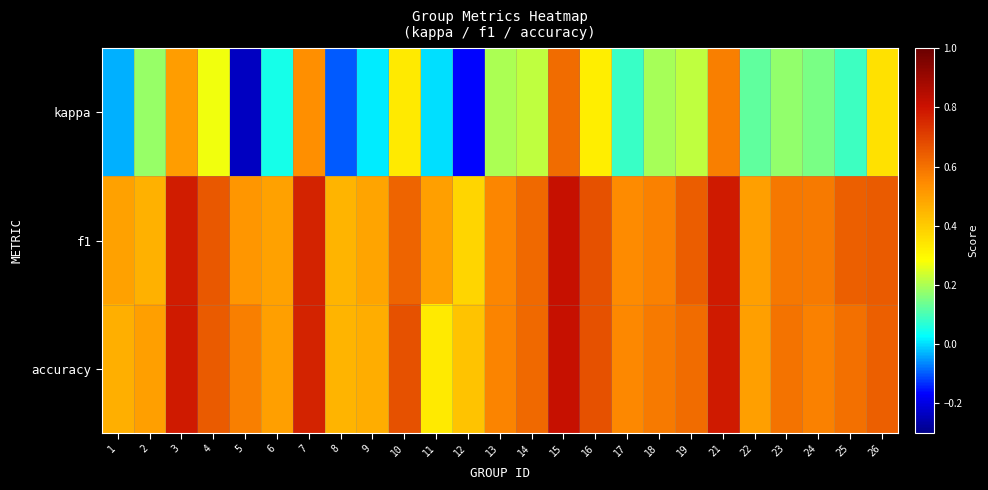

Reading left to right, list all the values displayed in this chart.

kappa: 1=-0.0	2=0.2	3=0.5	4=0.3	5=-0.2	6=0.0	7=0.5	8=-0.1	9=0.0	10=0.3	11=0.0	12=-0.2	13=0.2	14=0.2	15=0.6	16=0.3	17=0.1	18=0.2	19=0.2	21=0.6	22=0.1	23=0.2	24=0.2	25=0.1	26=0.4
f1: 1=0.5	2=0.5	3=0.8	4=0.7	5=0.5	6=0.5	7=0.8	8=0.5	9=0.5	10=0.6	11=0.5	12=0.4	13=0.6	14=0.6	15=0.8	16=0.7	17=0.5	18=0.6	19=0.6	21=0.8	22=0.5	23=0.6	24=0.6	25=0.6	26=0.6
accuracy: 1=0.5	2=0.5	3=0.8	4=0.6	5=0.6	6=0.5	7=0.8	8=0.5	9=0.5	10=0.7	11=0.3	12=0.4	13=0.6	14=0.6	15=0.8	16=0.7	17=0.6	18=0.6	19=0.6	21=0.8	22=0.5	23=0.6	24=0.6	25=0.6	26=0.6